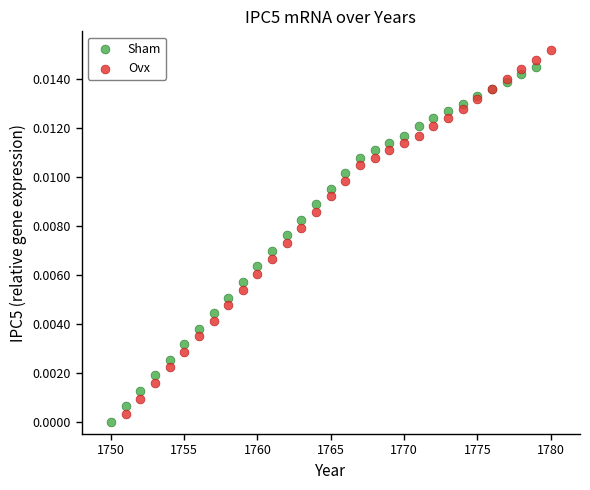

Which series contains the highest Y value?

Ovx